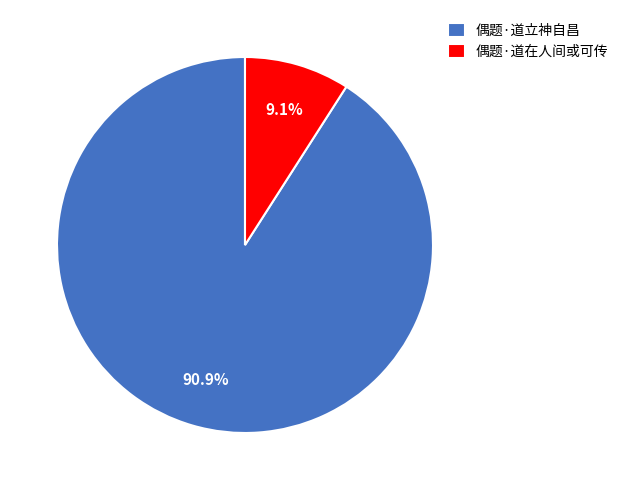

What percentage is the 偶题·道在人间或可传 slice, to the nearest percent?

9%